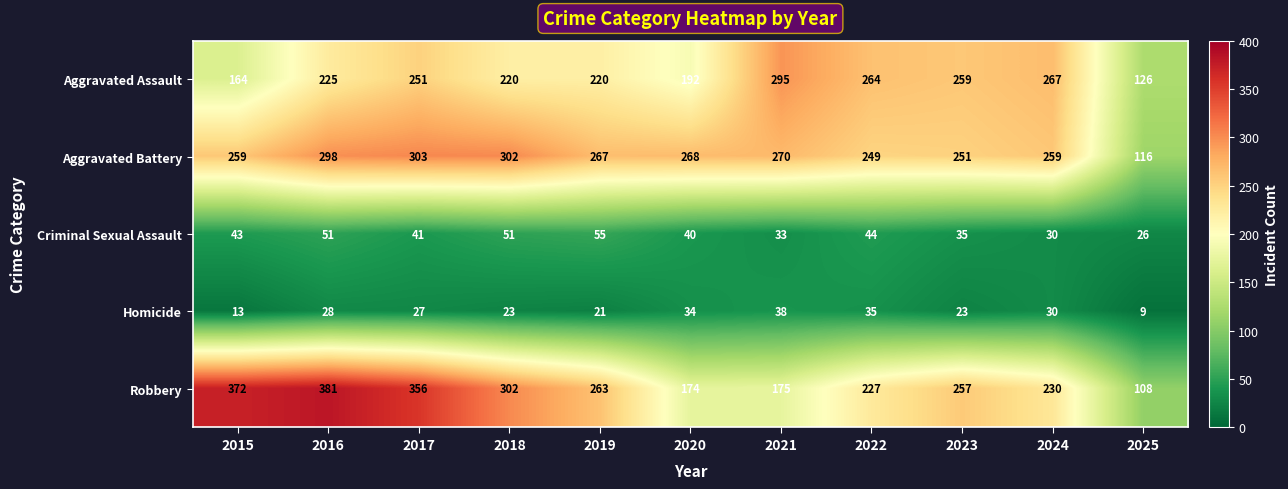

What is the sum of the Aggravated Battery values at 2024 and 2021?

529